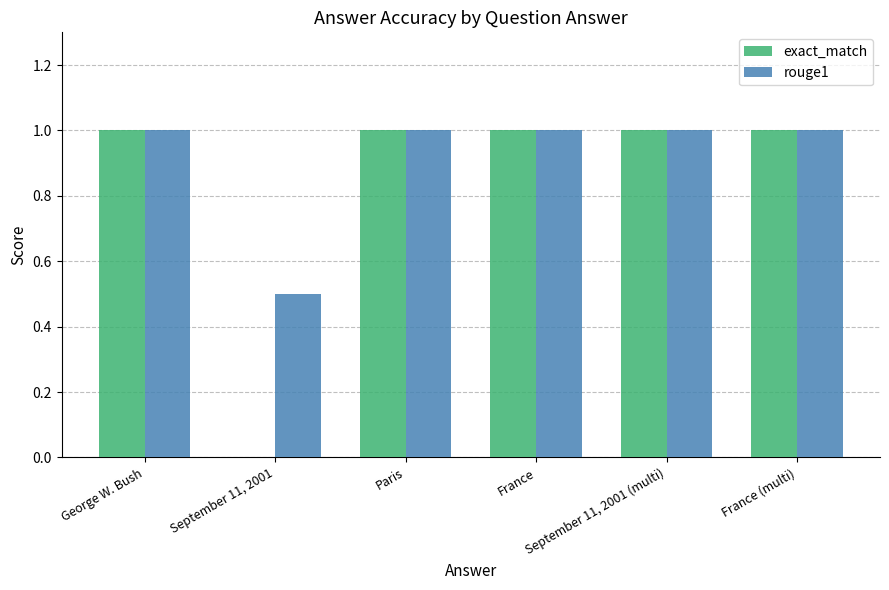

What is the approximate value of exact_match at France (multi)?

1.0